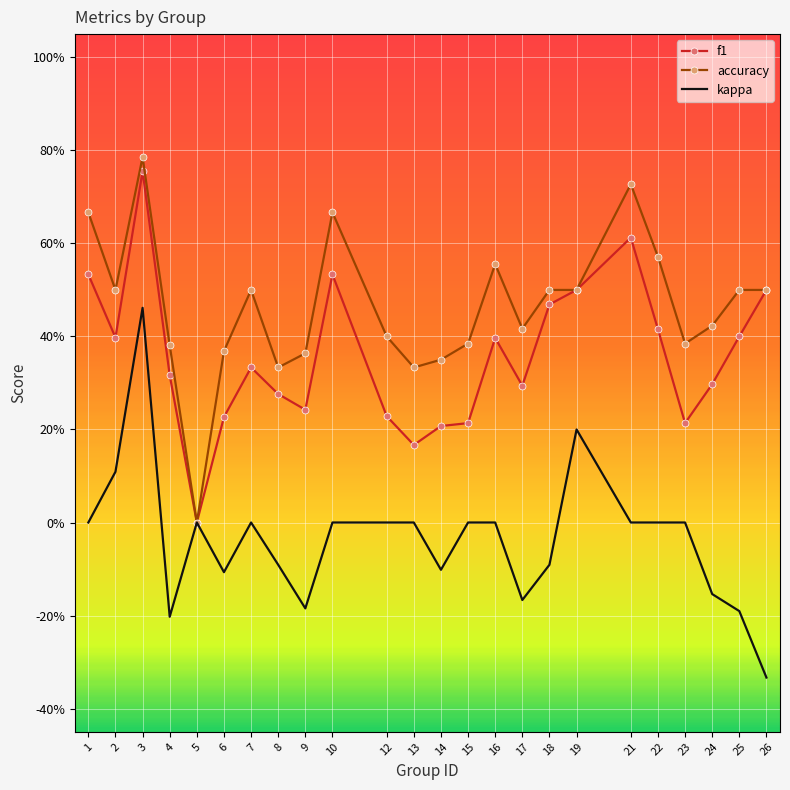

Is the value of accuracy at 13 greater than the value of f1 at 8?

Yes